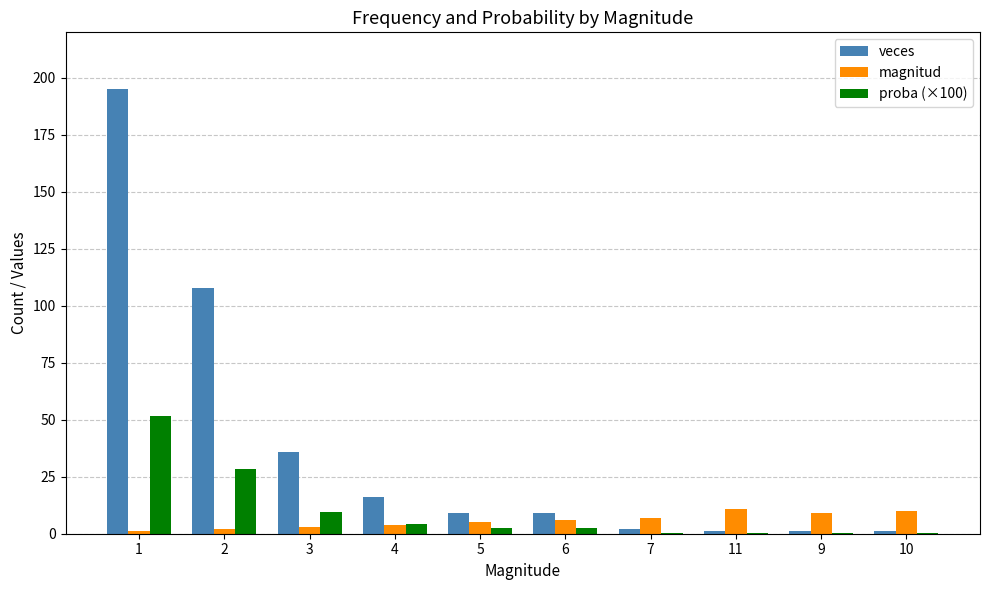

Between 3 and 7, which series saw the biggest shift?

veces